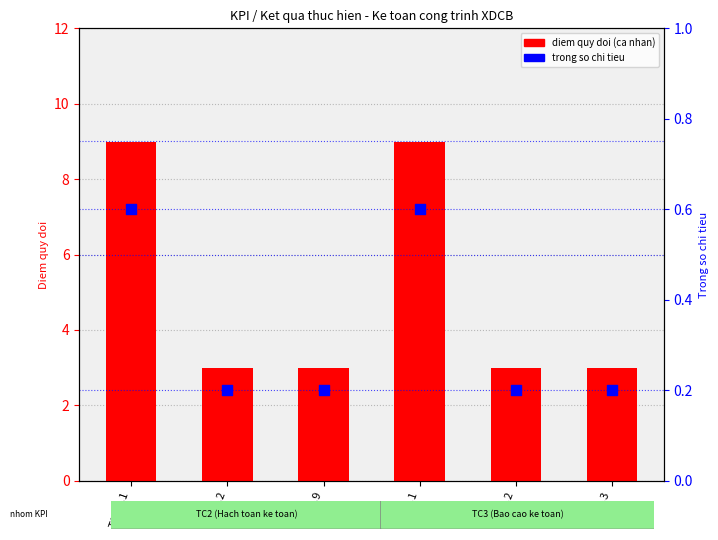

Is the value of trong so chi tieu at TC2.1.1 greater than the value of diem quy doi (ca nhan) at TC2.1.1?

No